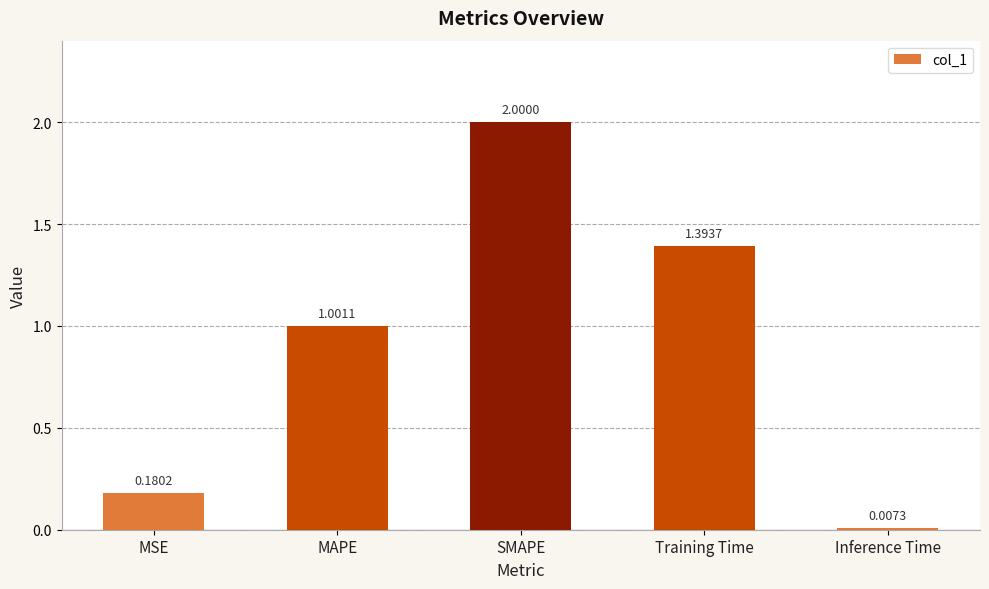

List the labels in order of value, largest first.

SMAPE, Training Time, MAPE, MSE, Inference Time